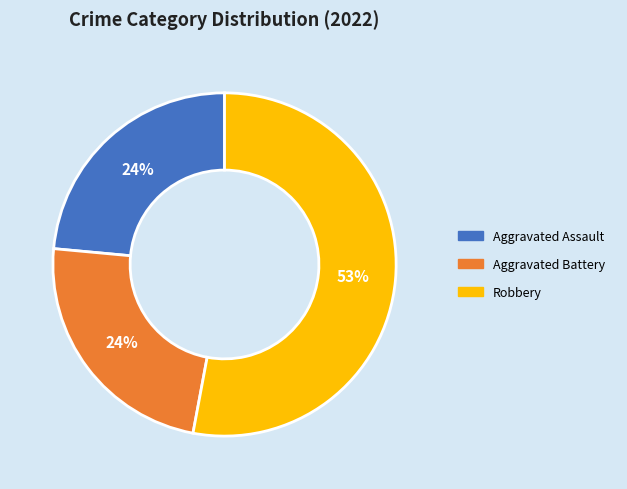

Is it true that Aggravated Assault is 36% of the pie?

False